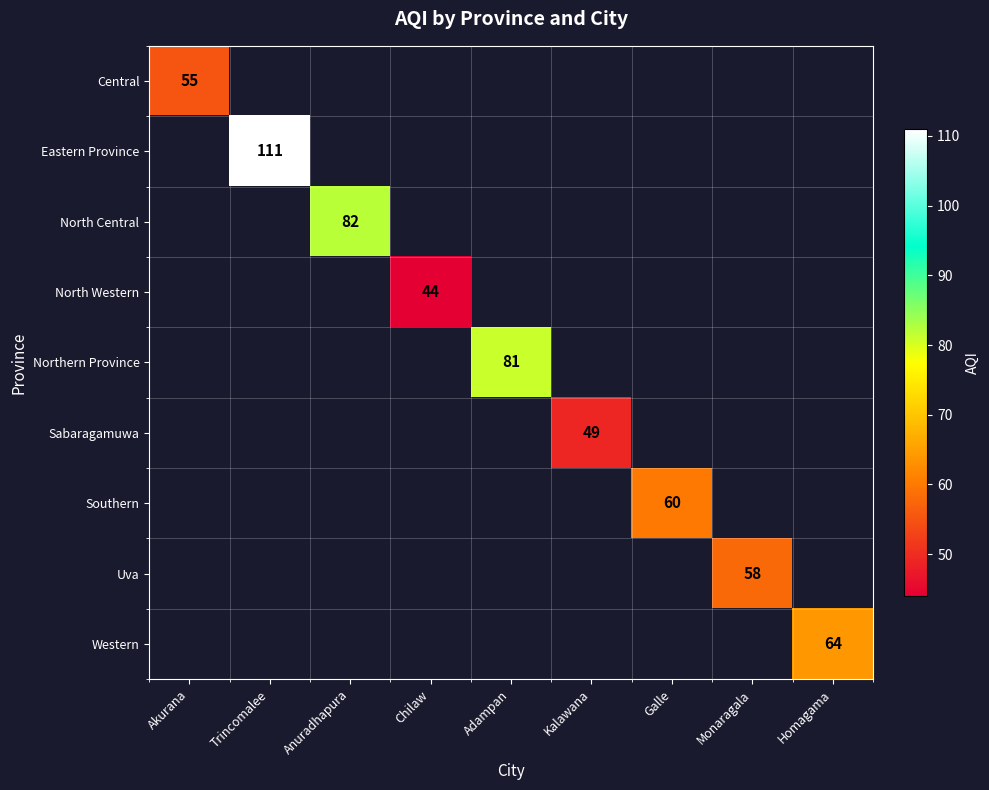

Is it true that Eastern Province equals 157 at Trincomalee?

False